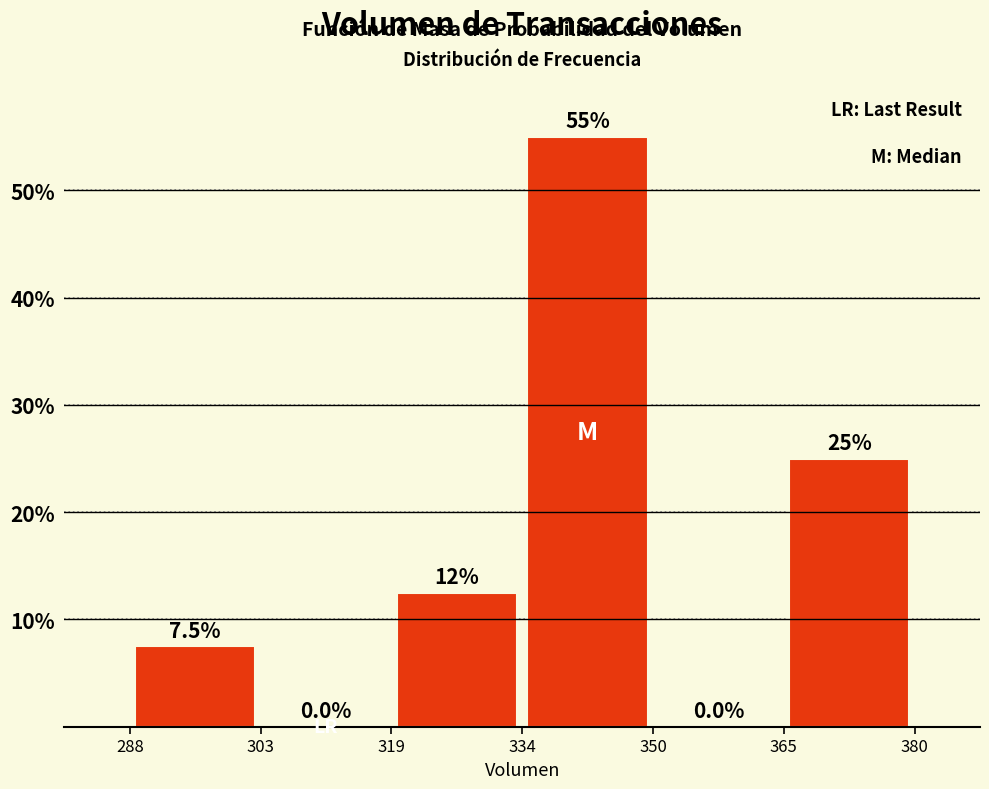

Which range on the x-axis has the tallest bar?

334 to 350